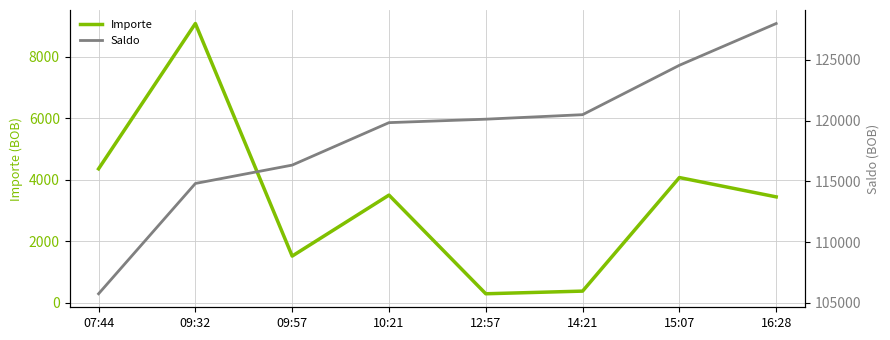

True or false: Saldo and Importe intersect in this chart.

False